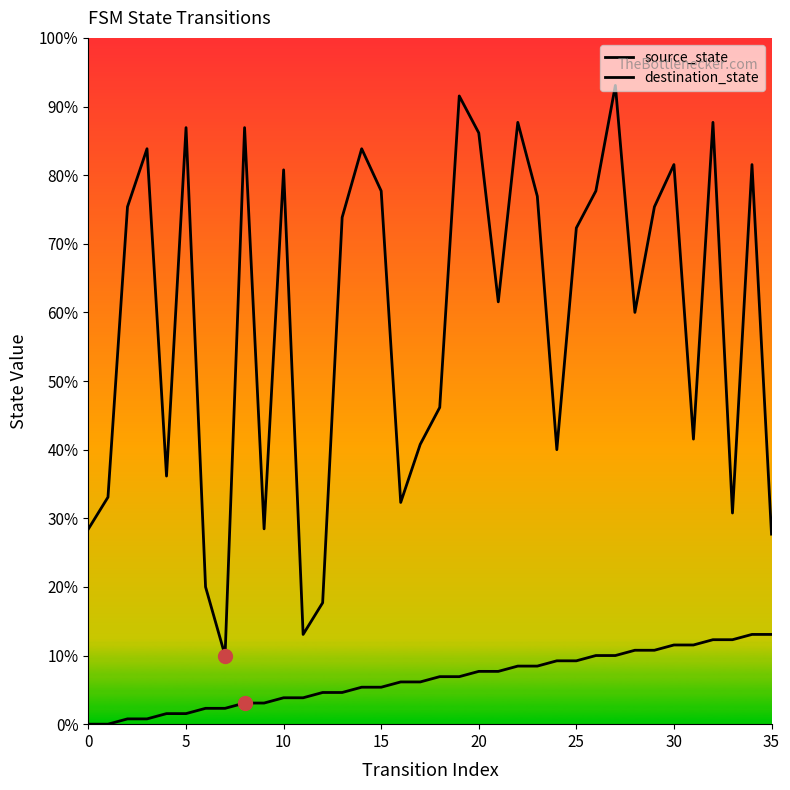

Does the chart display data point markers on the line(s)?

No